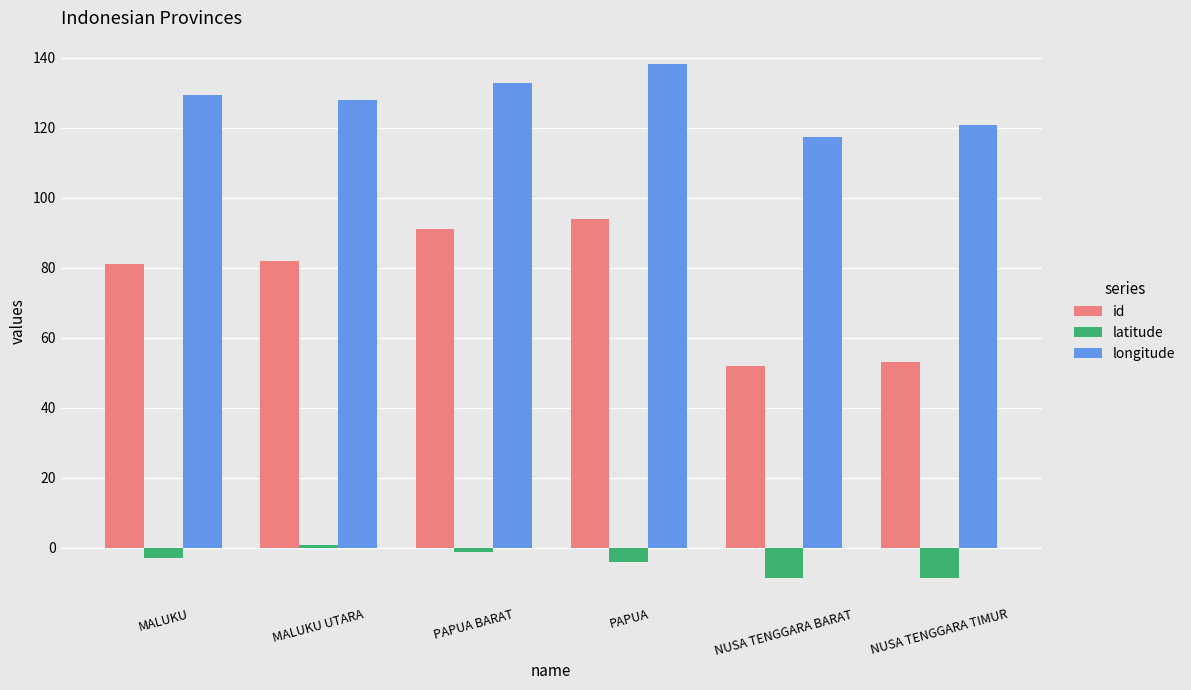

What is the maximum value for longitude?

138.3